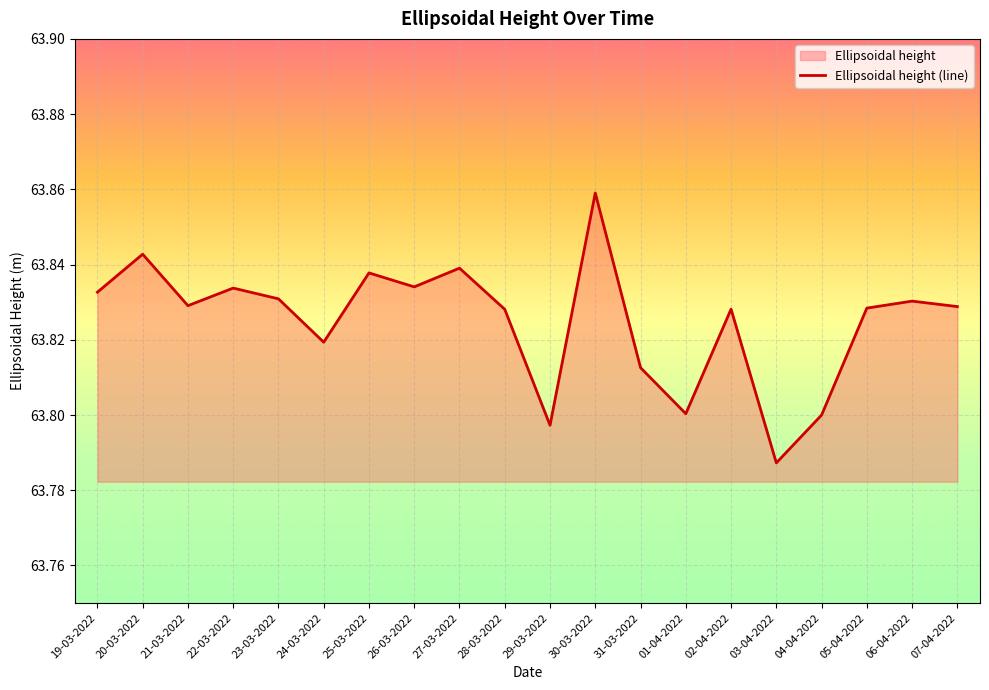

At which category does the data reach its first local valley?

21-03-2022